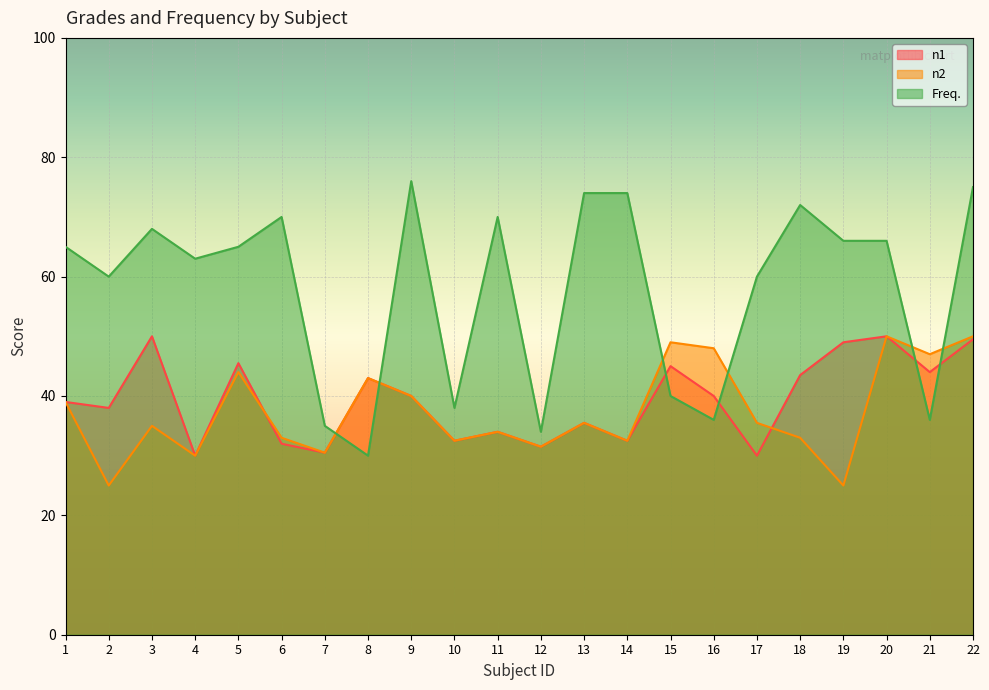

What is the spread (max minus min) of values at 3?

33.0